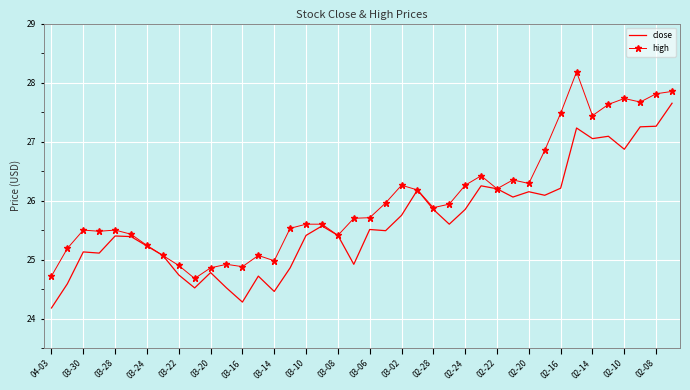

Rank the series by their maximum value, from lowest to highest.

close, high